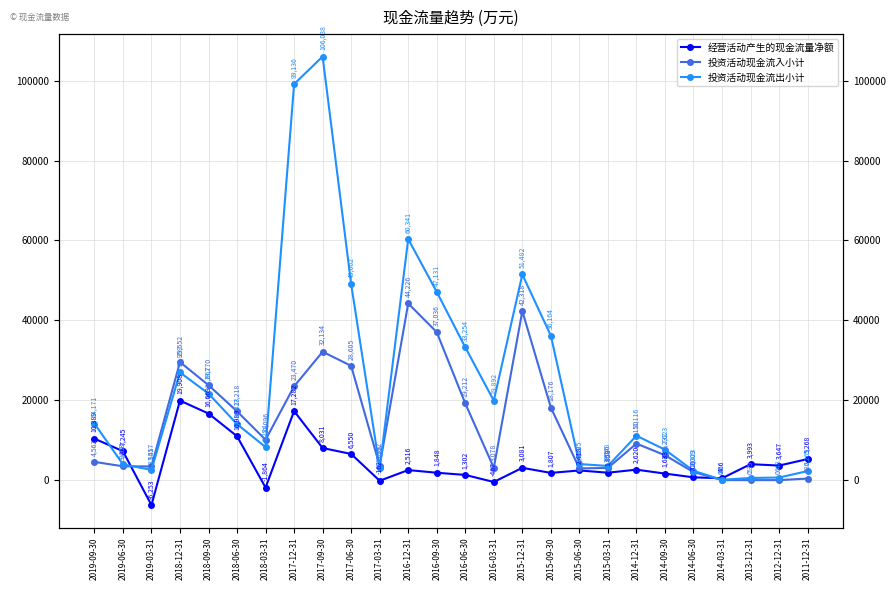

What is the average value of the 投资活动现金流出小计 series?

24203